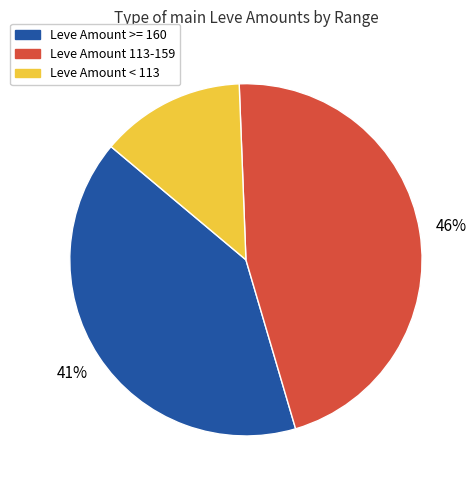

To the nearest percent, what is the average slice percentage?

33%